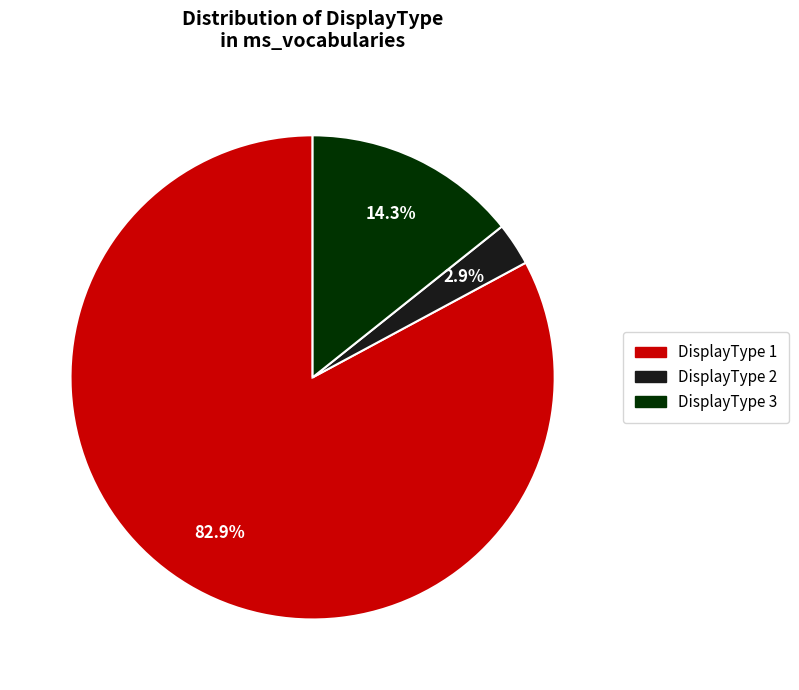

To the nearest percent, what is the difference between the DisplayType 1 and DisplayType 3 slice percentages?

69%